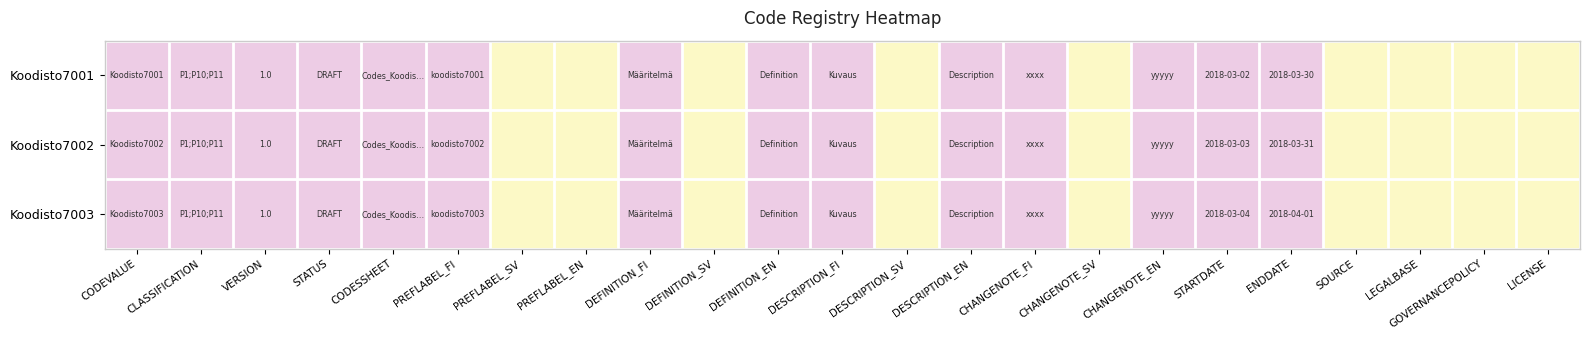

True or false: Koodisto7001 has a value of 2 at VERSION.

False